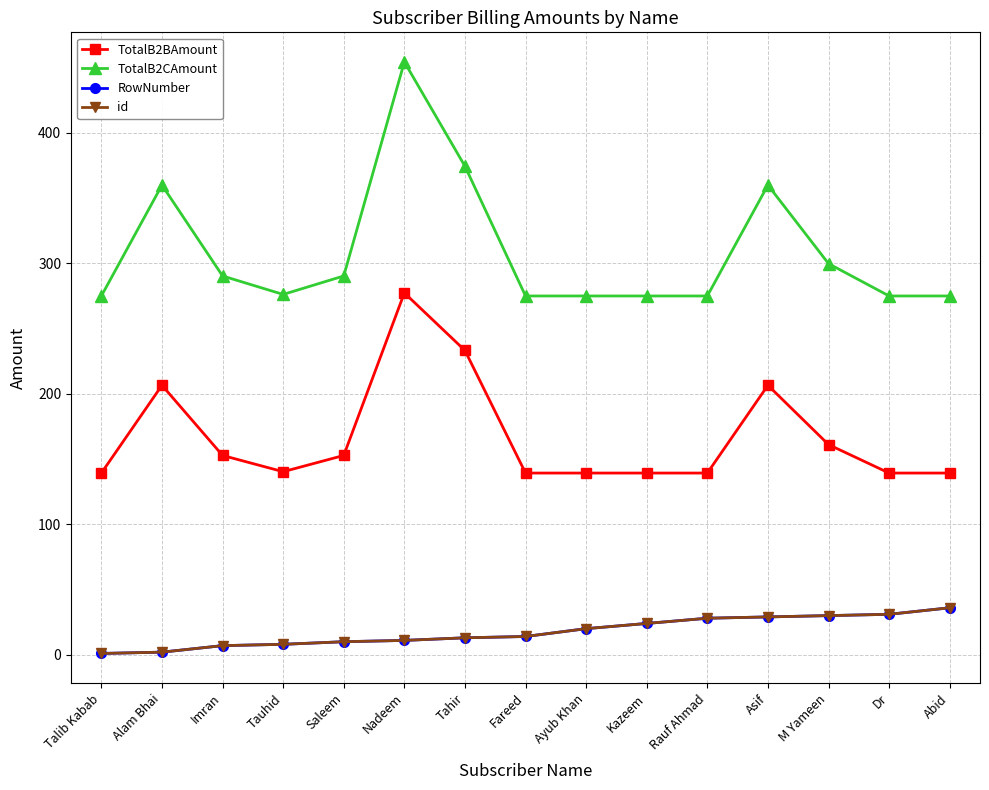

Where is the first local minimum for TotalB2BAmount?

Tauhid